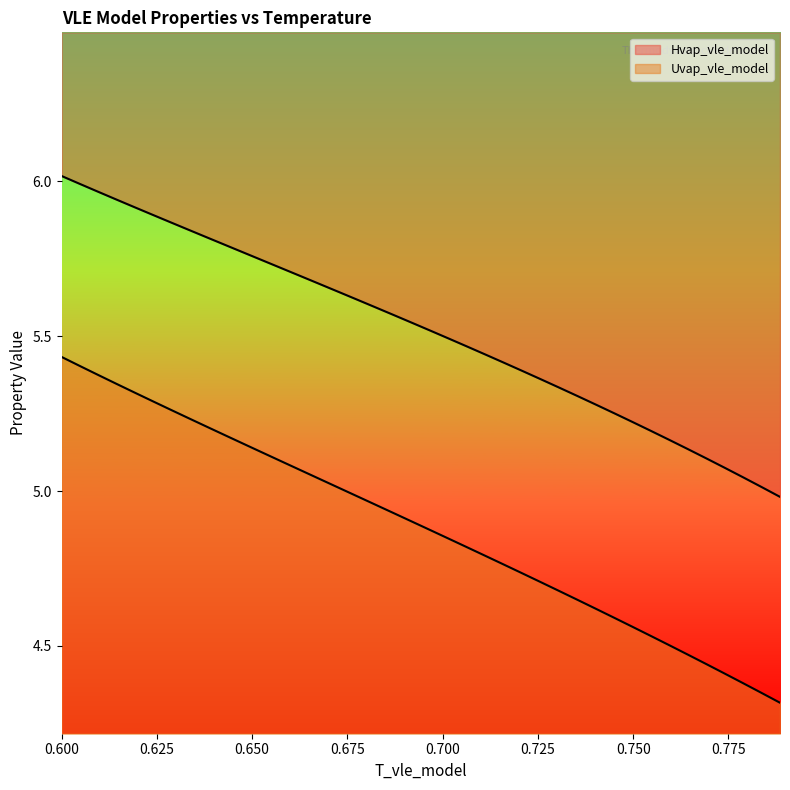

How many values in the Hvap_vle_model series are below 5?

1